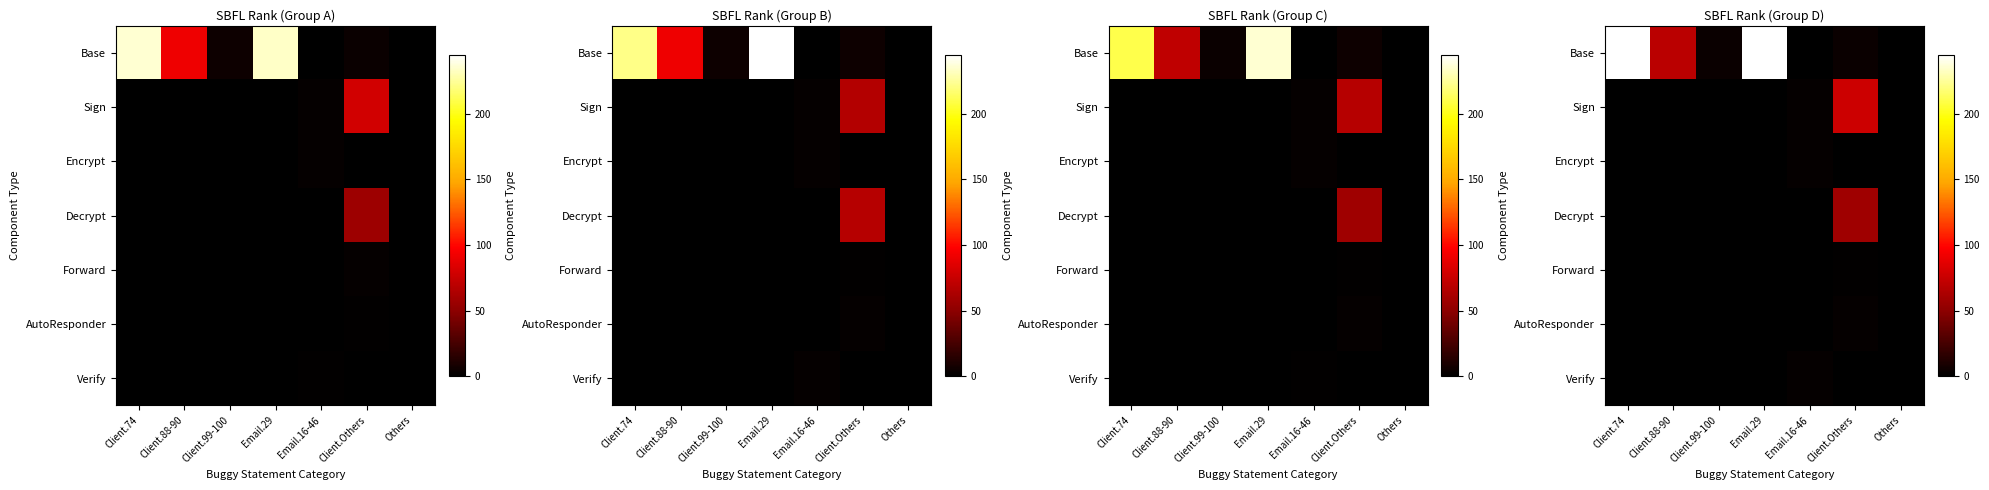

What is the difference between the highest and lowest values at Client.88-90?

69.6